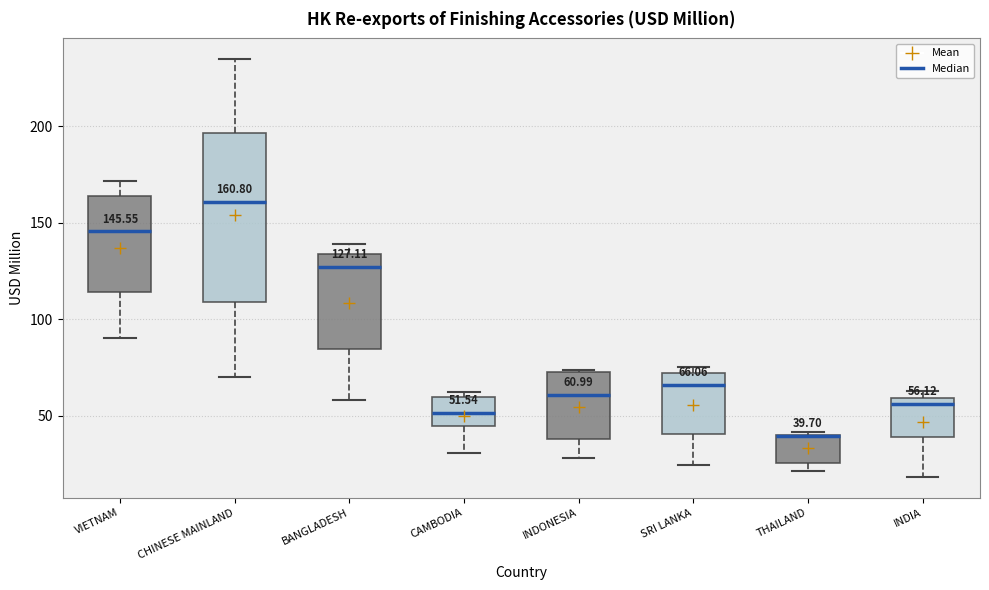

Which box is the tallest, from its lower edge to its upper edge?

CHINESE MAINLAND